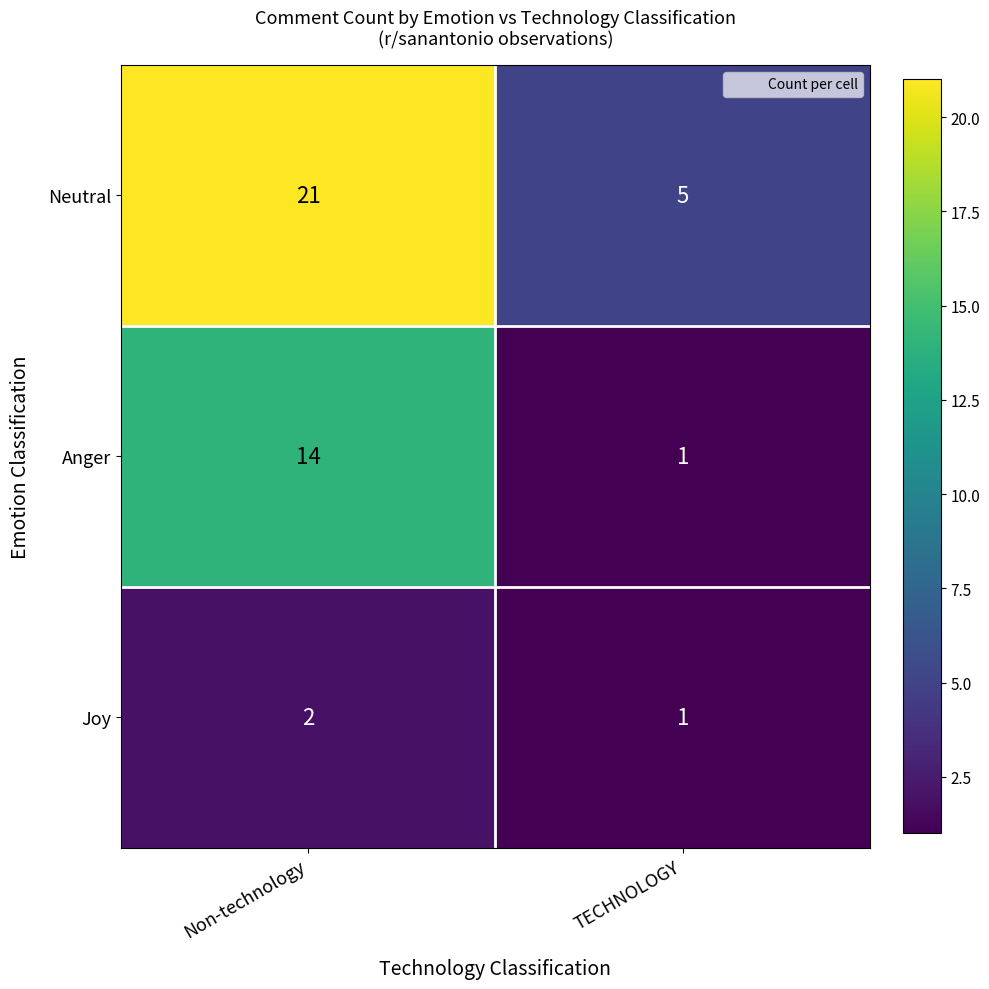

Which series has the largest total across all categories?

Neutral